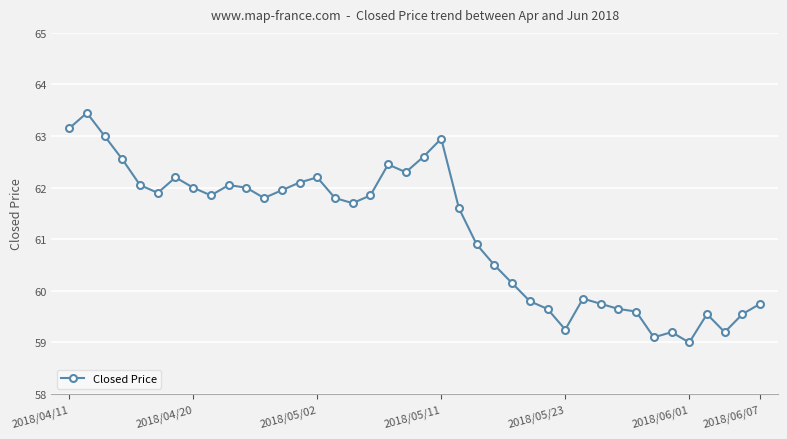

What is the average value?

61.1